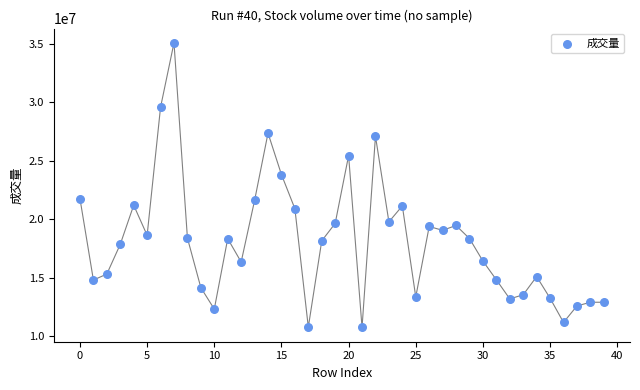

What is the range of Y values (max minus min)?

24353508